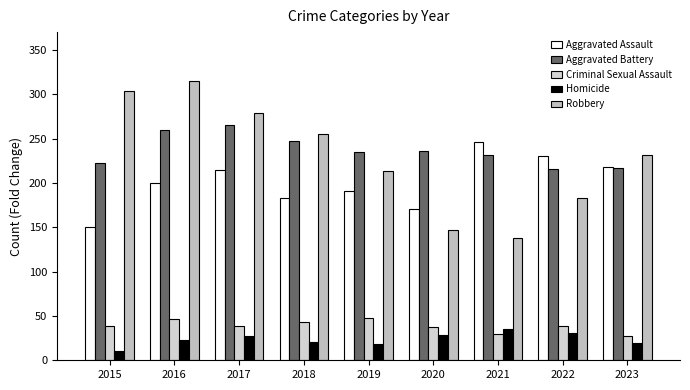

What are all the series names shown in the legend?

Aggravated Assault, Aggravated Battery, Criminal Sexual Assault, Homicide, Robbery